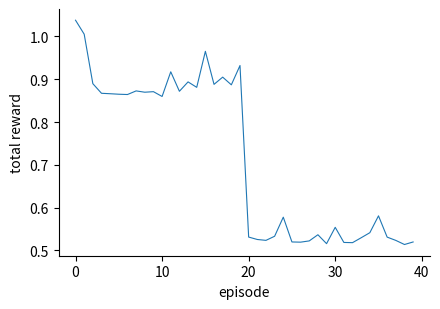

How many lines are shown in the chart?

1